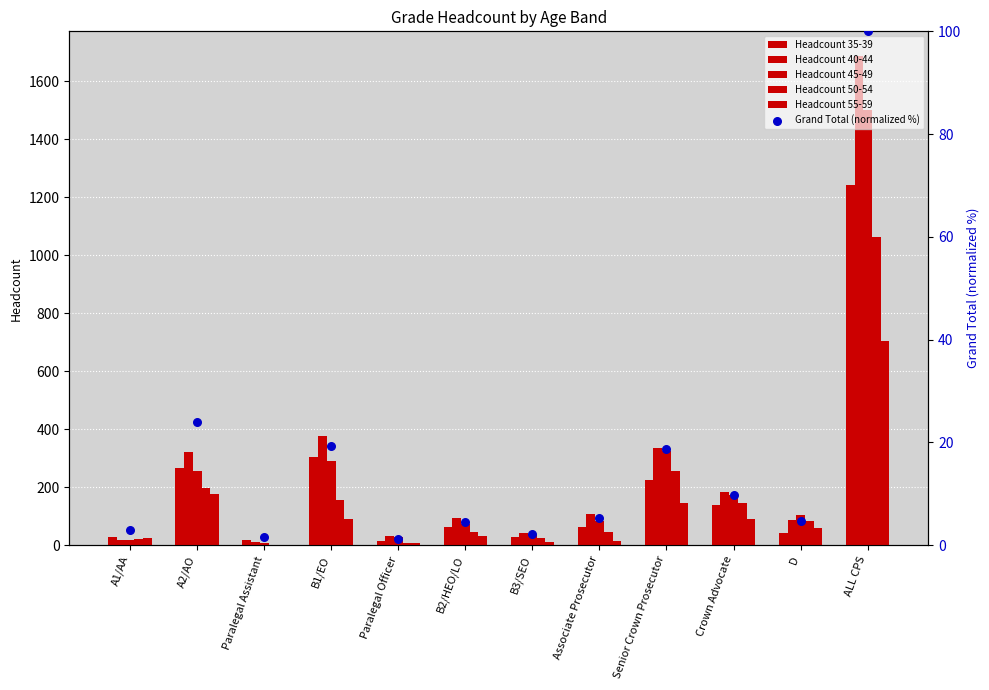

At which category is the sum across all series the highest?

ALL CPS